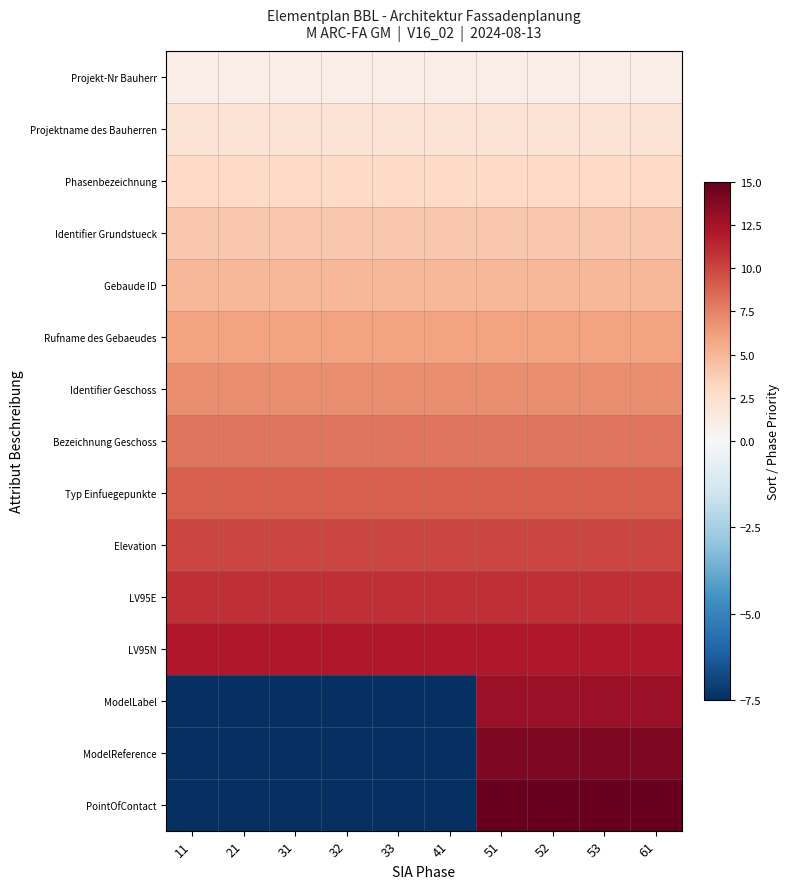

At which category is the sum across all series the highest?

51